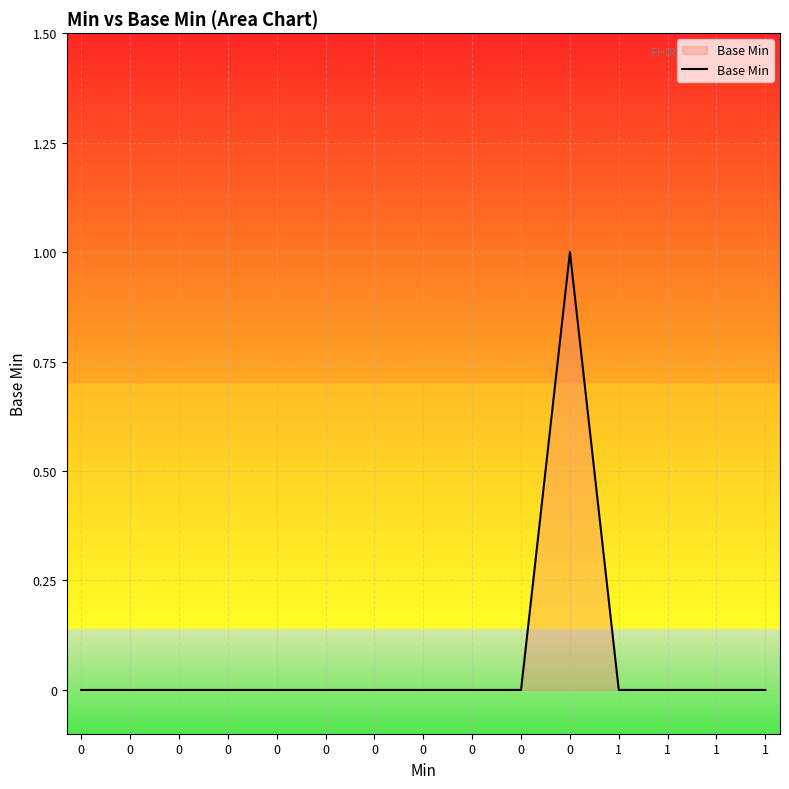

How many lines are shown in the chart?

1